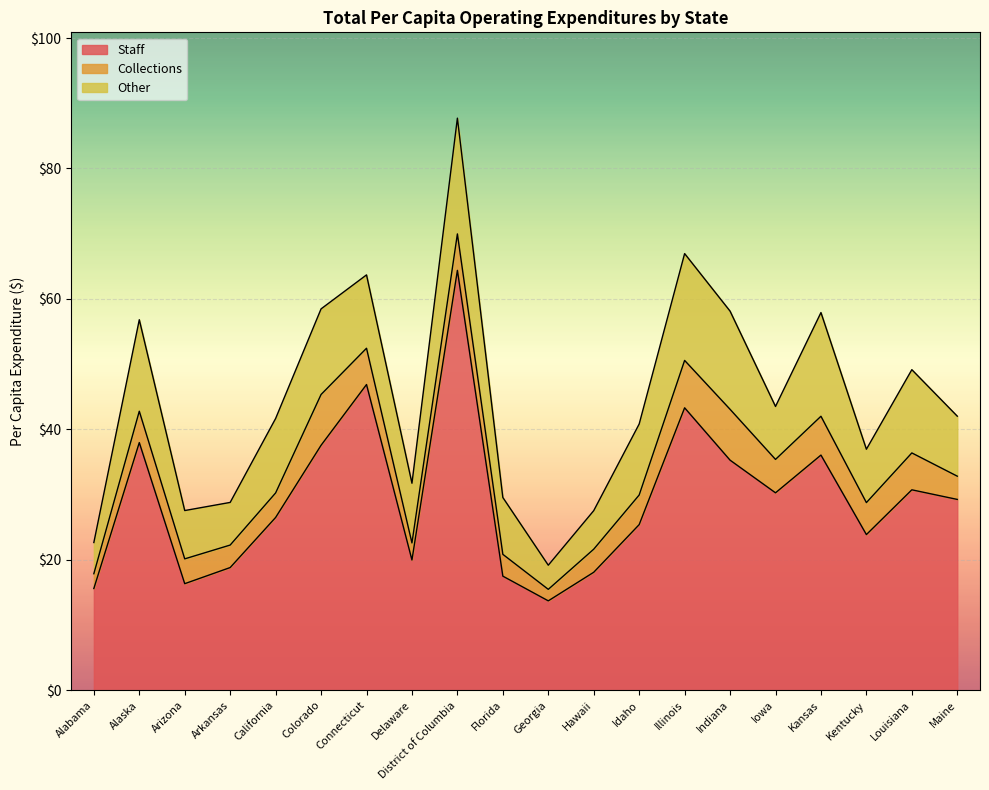

What is the maximum value shown in the chart?

64.4